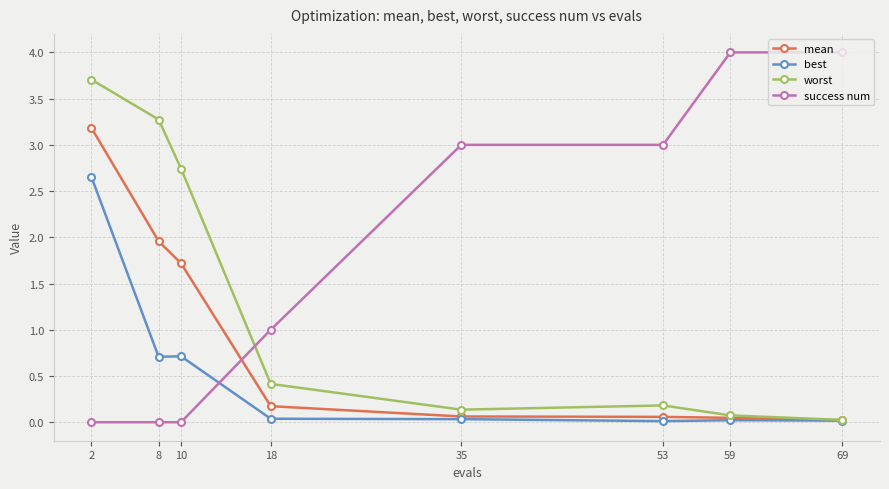

Which series changed the most between 8 and 18?

worst